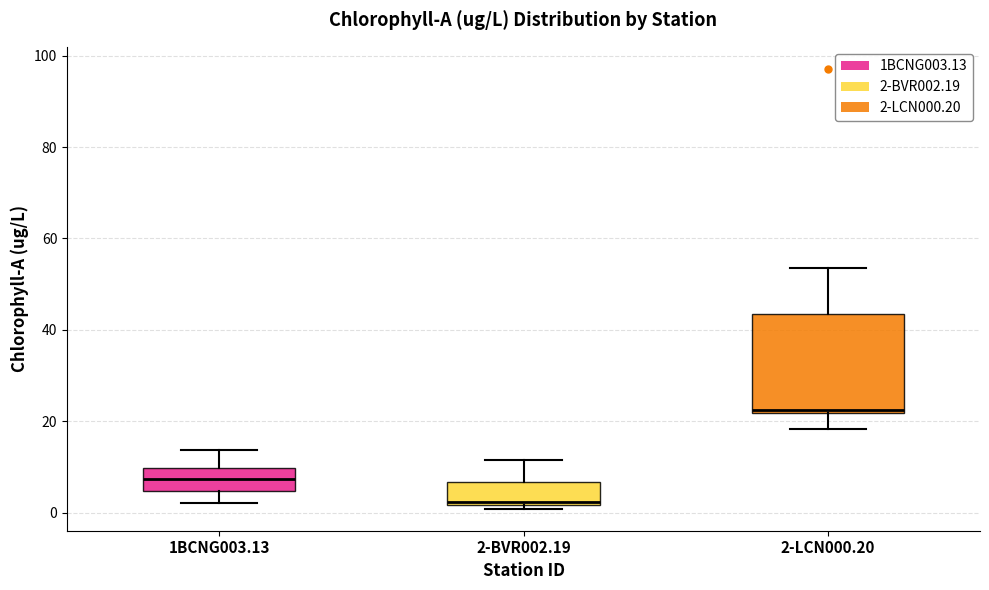

Where does the upper whisker of the box for 2-BVR002.19 end on the y-axis? The values are not printed on the chart, so give them approximately, as read against the axis.

12